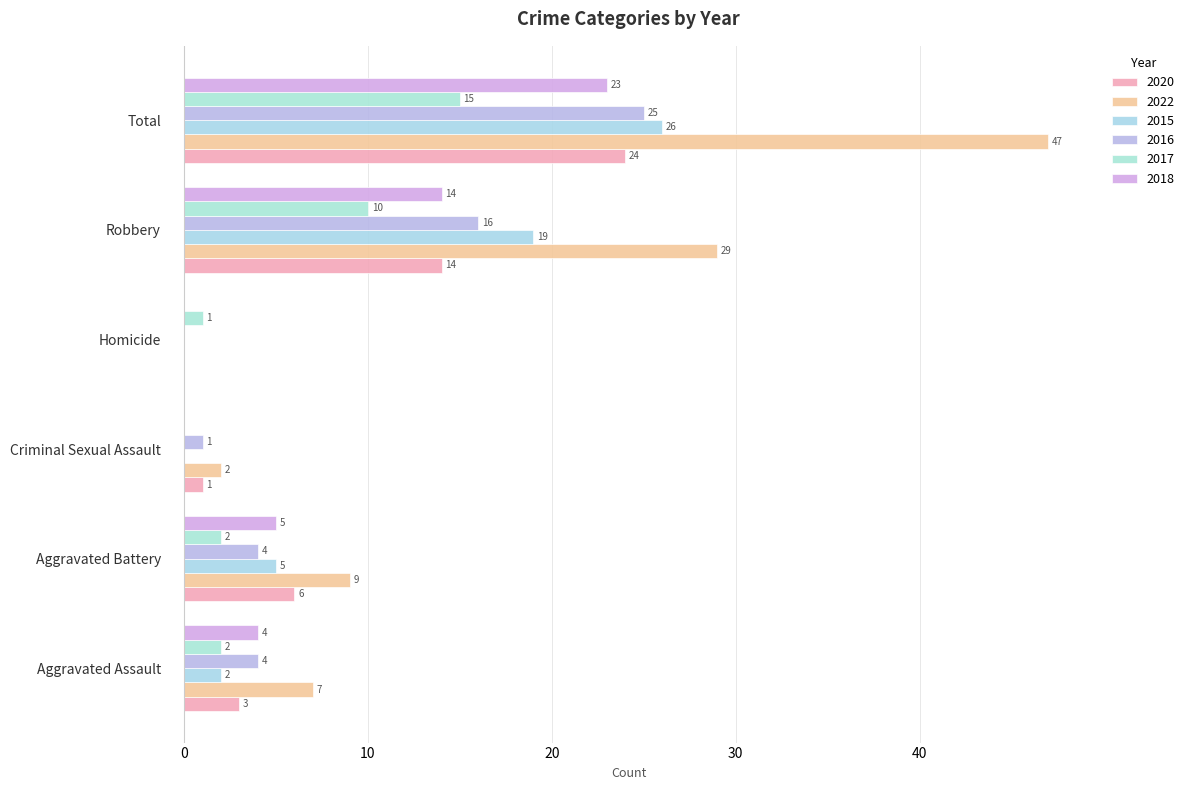

Reading left to right, extract all data points from this chart.

2020: Aggravated Assault=3	Aggravated Battery=6	Criminal Sexual Assault=1	Homicide=0	Robbery=14	Total=24
2022: Aggravated Assault=7	Aggravated Battery=9	Criminal Sexual Assault=2	Homicide=0	Robbery=29	Total=47
2015: Aggravated Assault=2	Aggravated Battery=5	Criminal Sexual Assault=0	Homicide=0	Robbery=19	Total=26
2016: Aggravated Assault=4	Aggravated Battery=4	Criminal Sexual Assault=1	Homicide=0	Robbery=16	Total=25
2017: Aggravated Assault=2	Aggravated Battery=2	Criminal Sexual Assault=0	Homicide=1	Robbery=10	Total=15
2018: Aggravated Assault=4	Aggravated Battery=5	Criminal Sexual Assault=0	Homicide=0	Robbery=14	Total=23